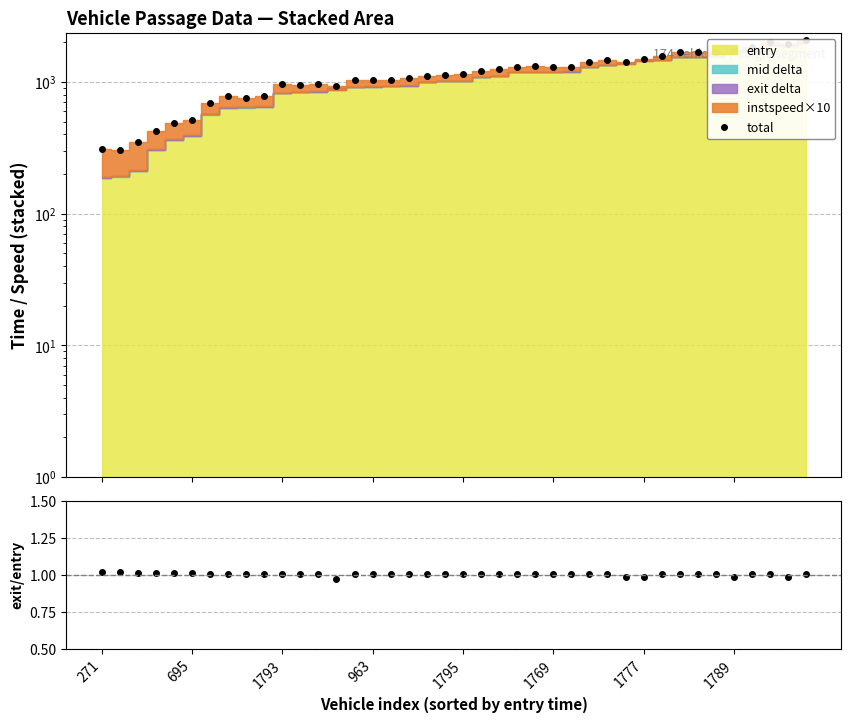

The value of exit/entry at 1789 is 1.0. True or false?

True